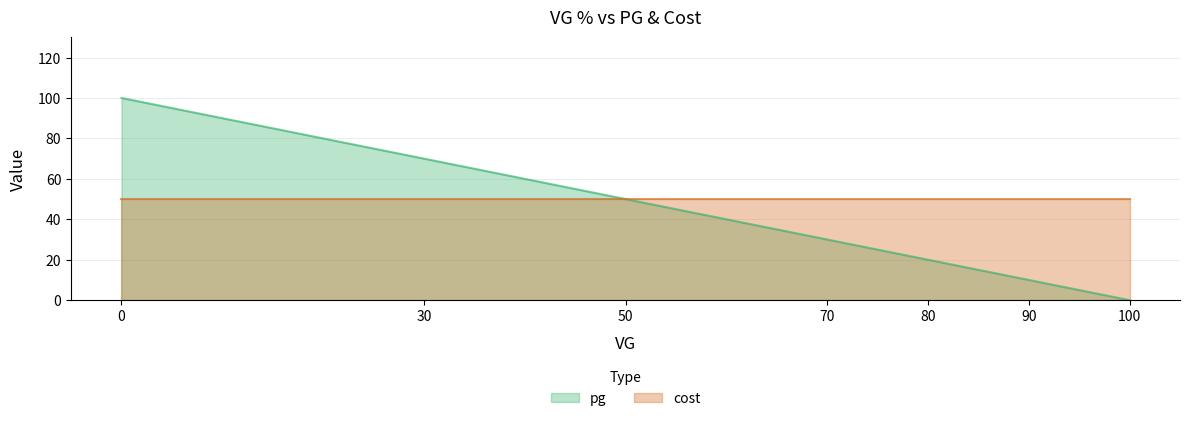

Which series has the widest spread of values?

pg